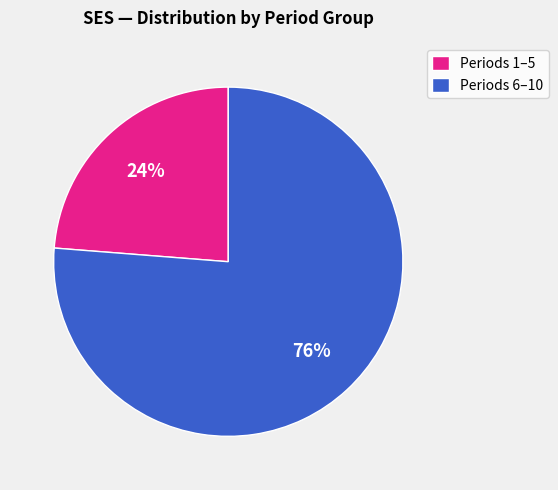

Count the number of slices in the pie.

2